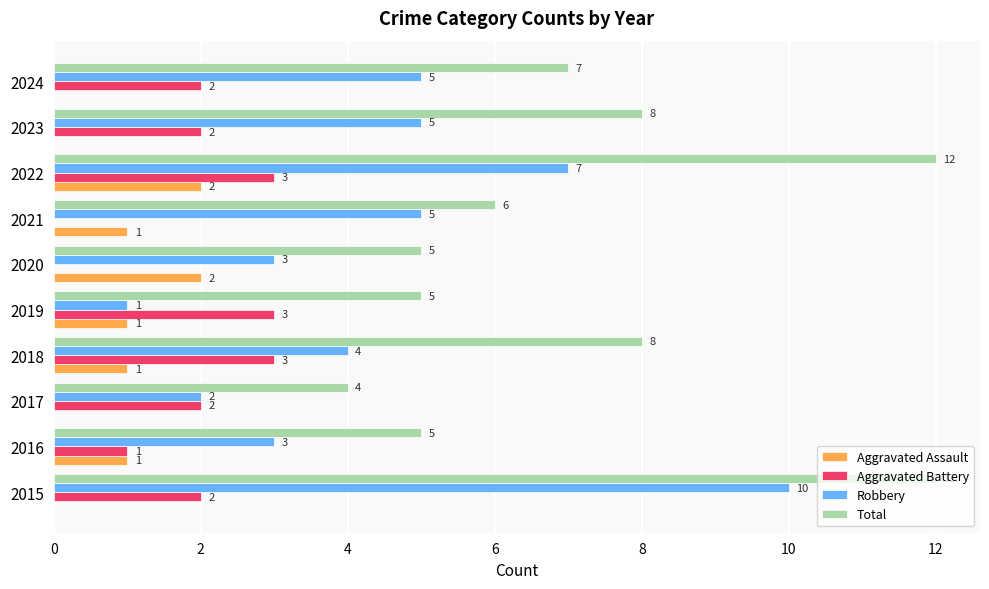

What are all the series names shown in the legend?

Aggravated Assault, Aggravated Battery, Robbery, Total